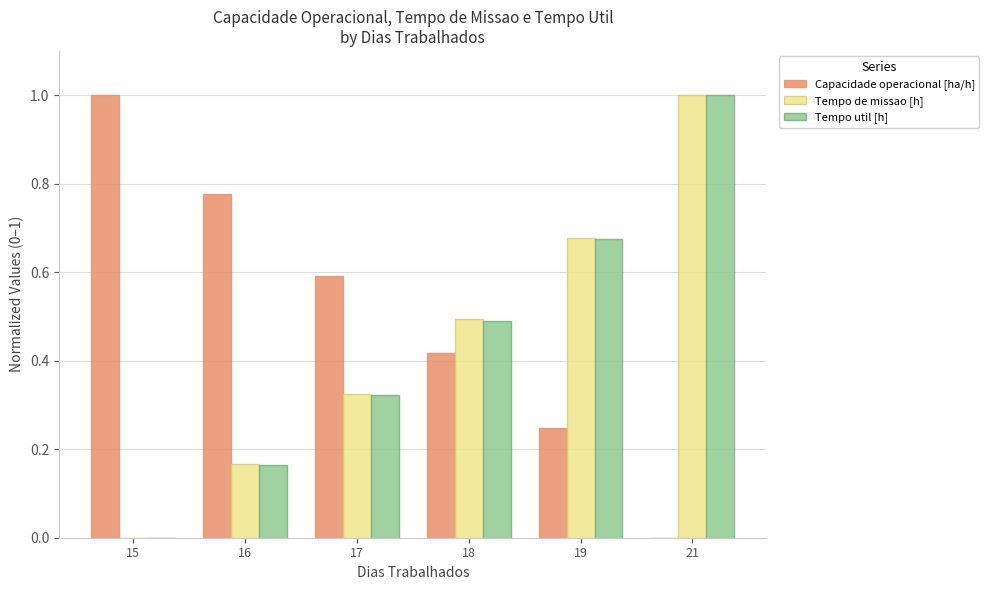

The Capacidade operacional [ha/h] series shows 1.0 at 17. True or false?

False